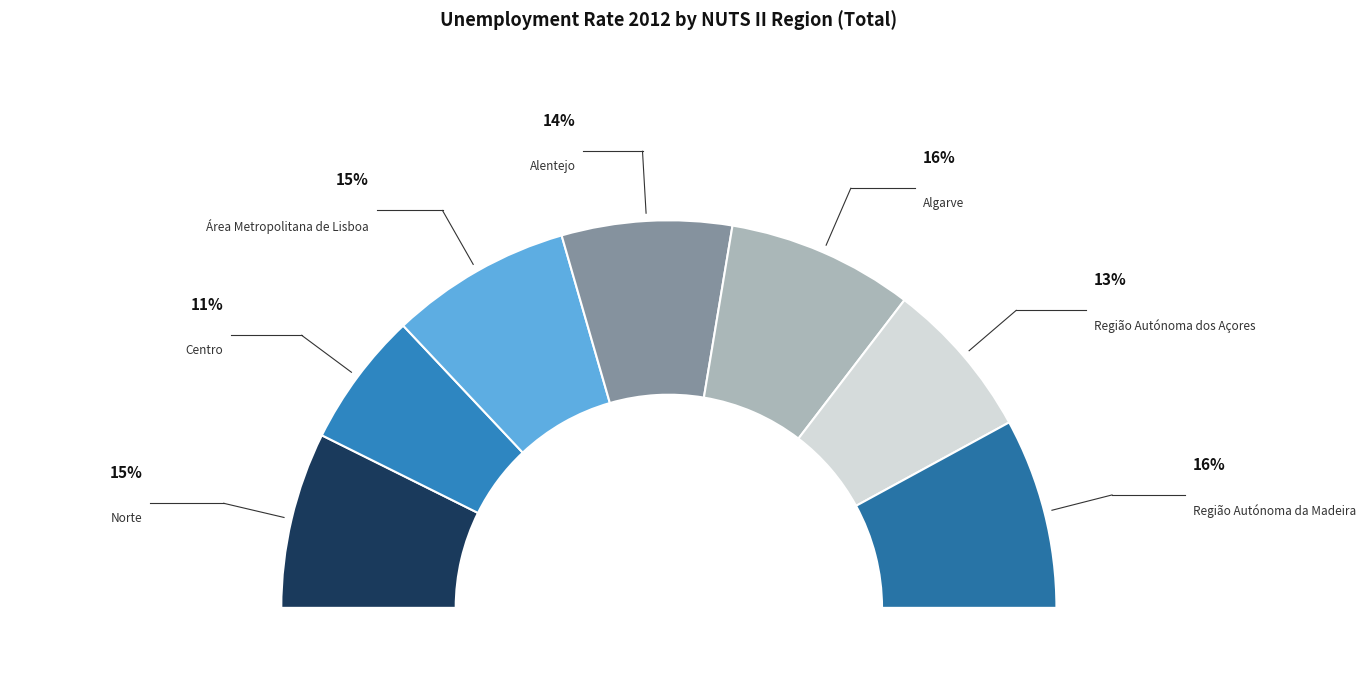

What percentage is the Região Autónoma dos Açores slice, to the nearest percent?

13%